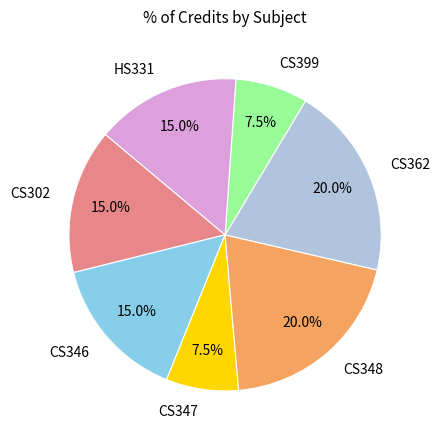

Between CS399 and CS346, which is larger?

CS346